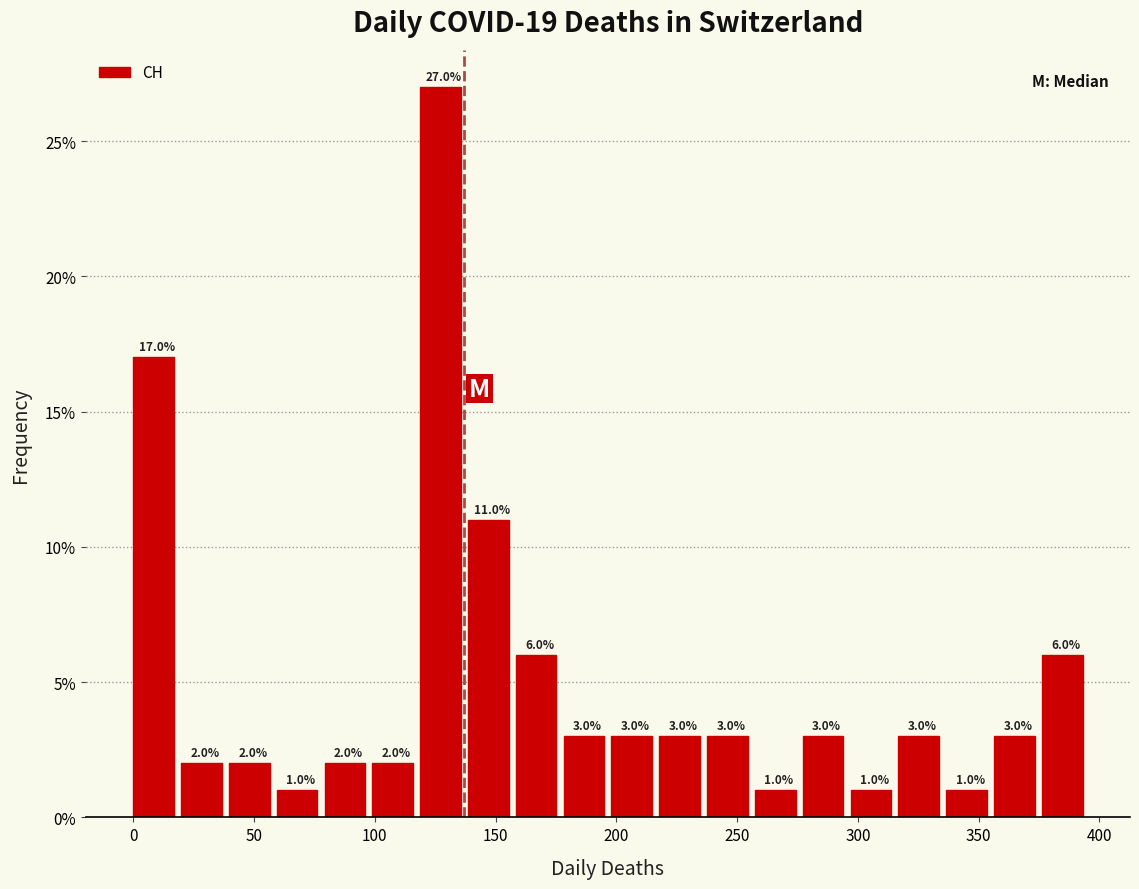

Read against the x-axis, roughly where is the centre of the tallest bar?

125